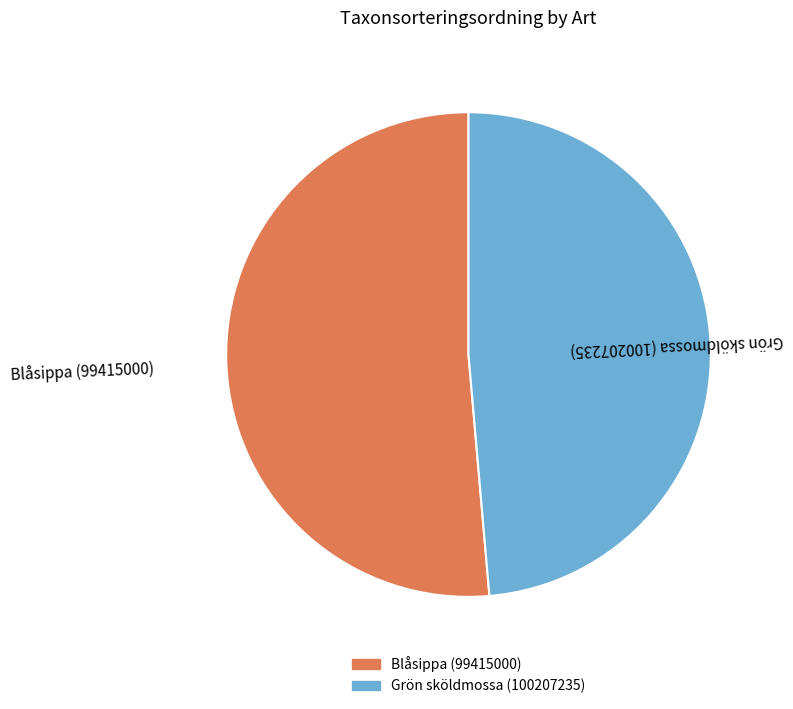

Is there any slice that represents more than half of the pie?

Yes